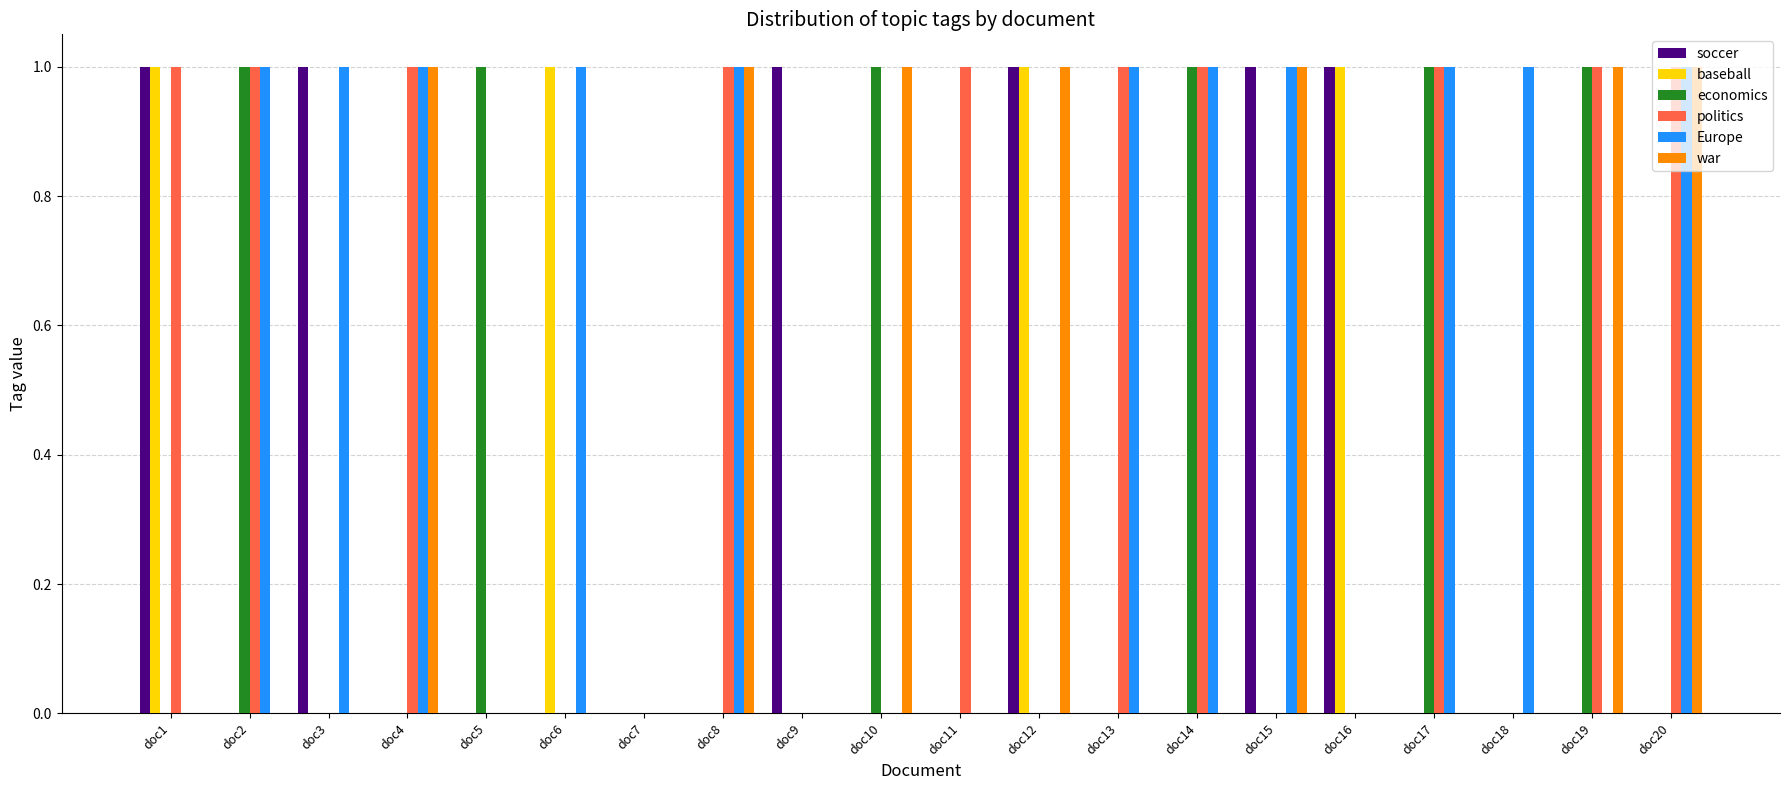

Is it true that soccer equals 1 at doc6?

False